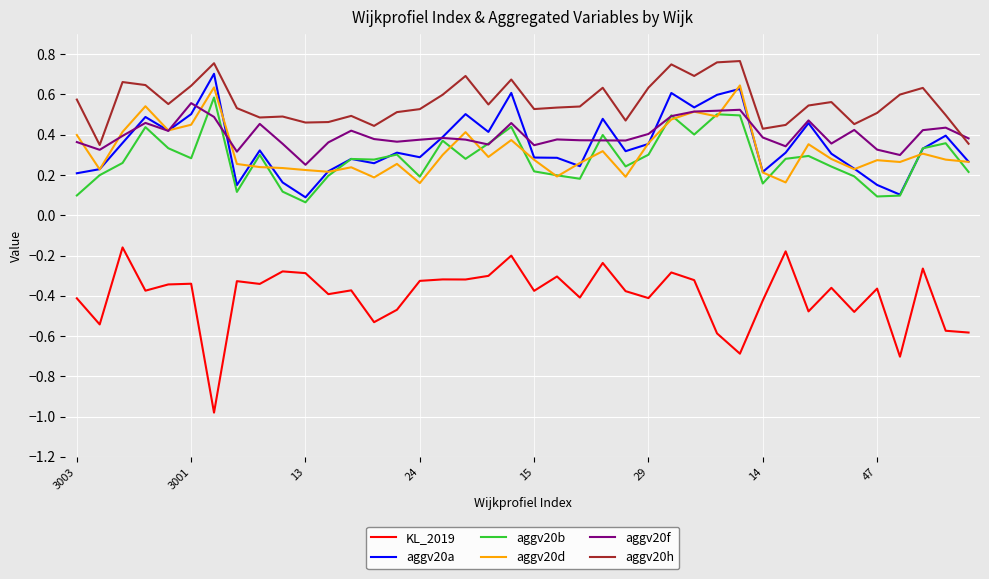

Does the chart display data point markers on the line(s)?

No